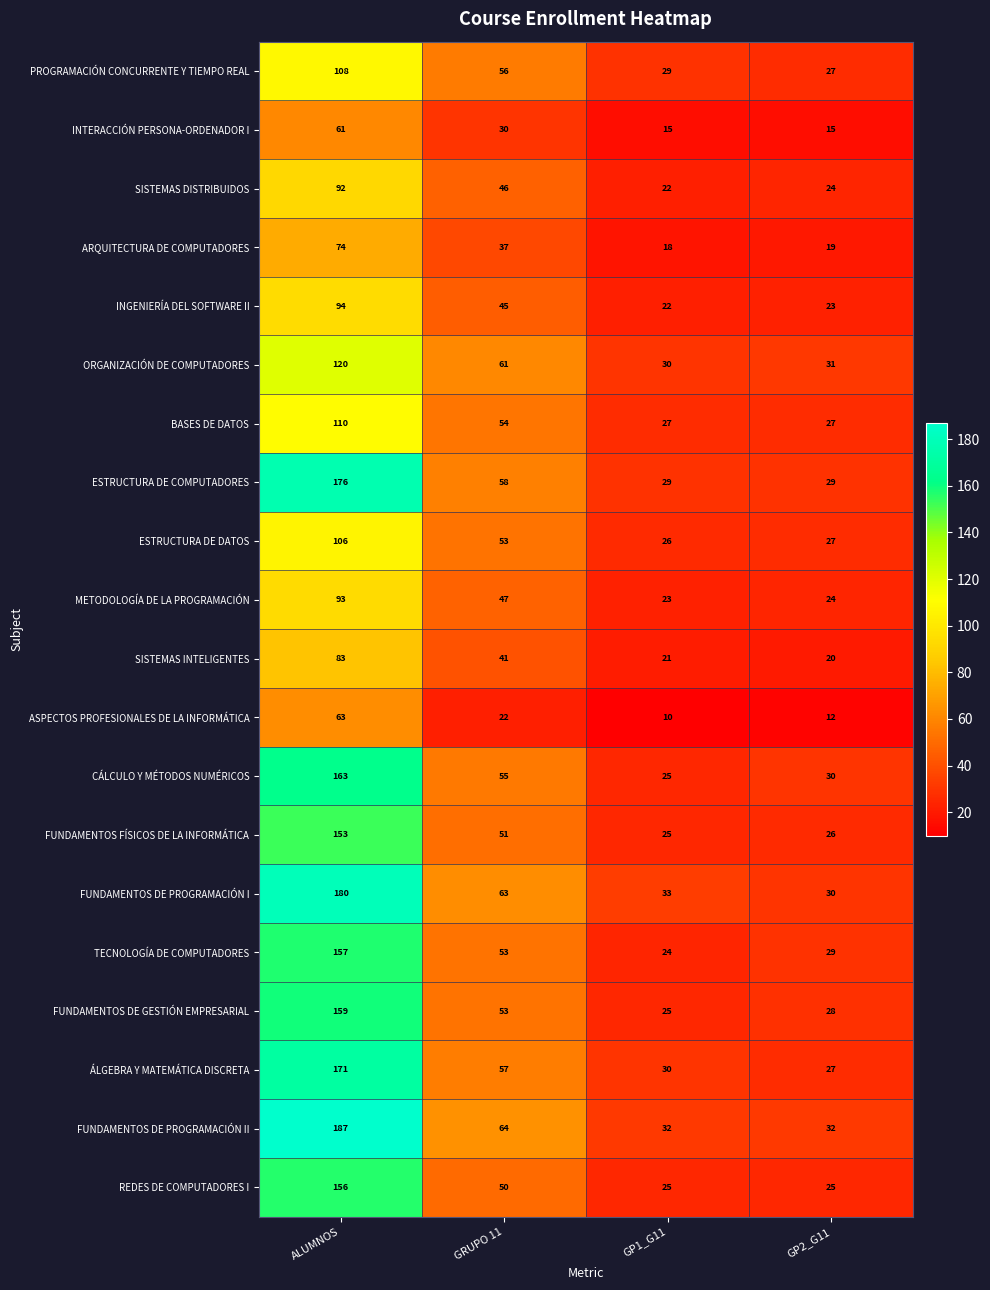

What is the sum of all INGENIERÍA DEL SOFTWARE II values?

184